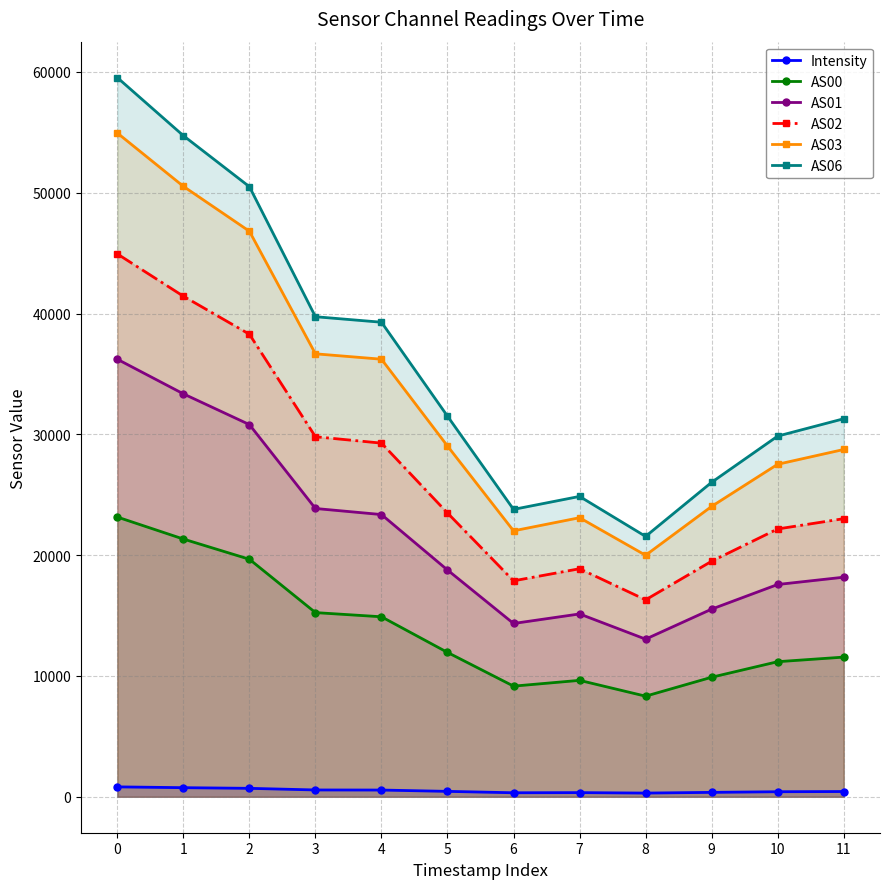

What is the average value of the Intensity series?

502.4